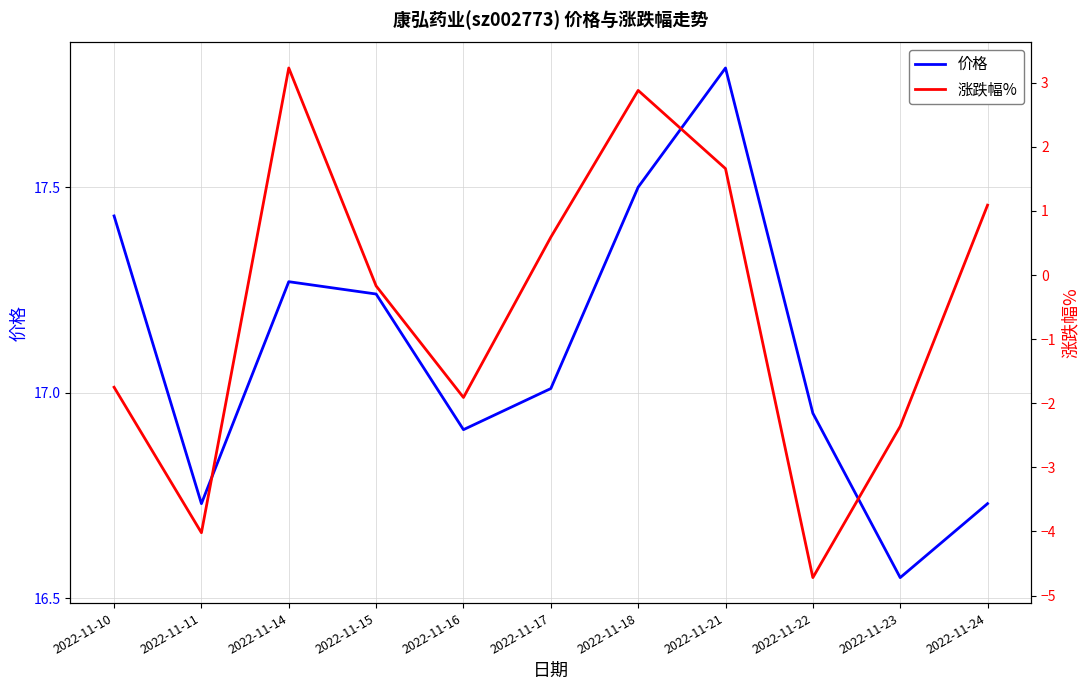

What is the value of the 涨跌幅% point at the 5th from the left?

-1.9